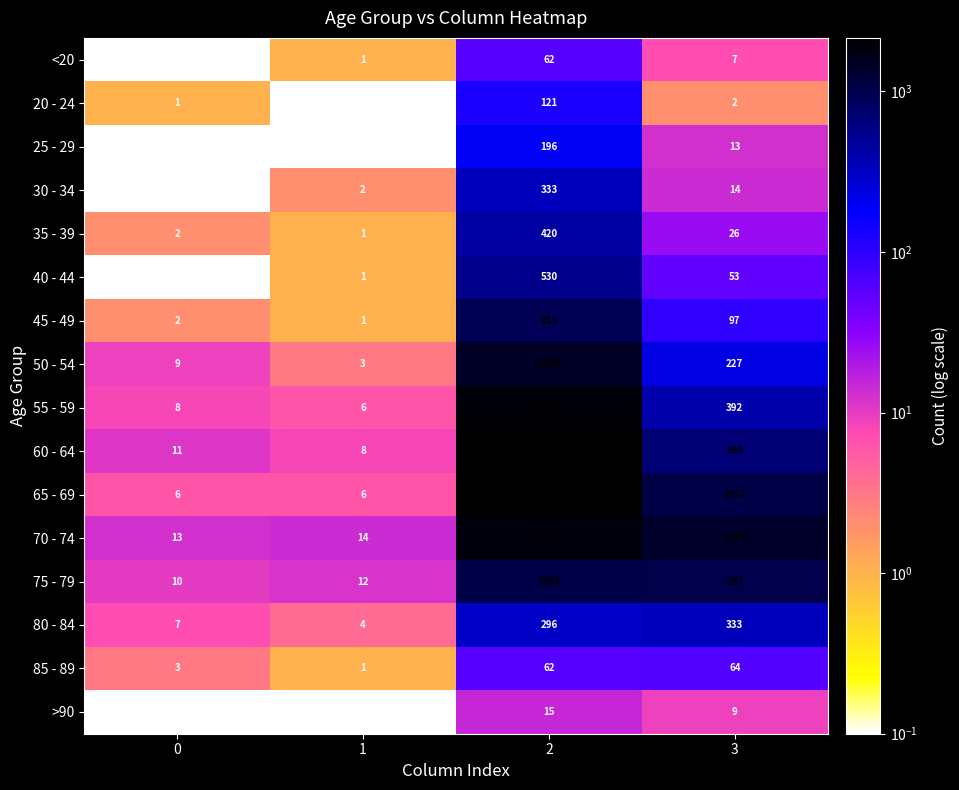

How many distinct data groups are displayed?

16